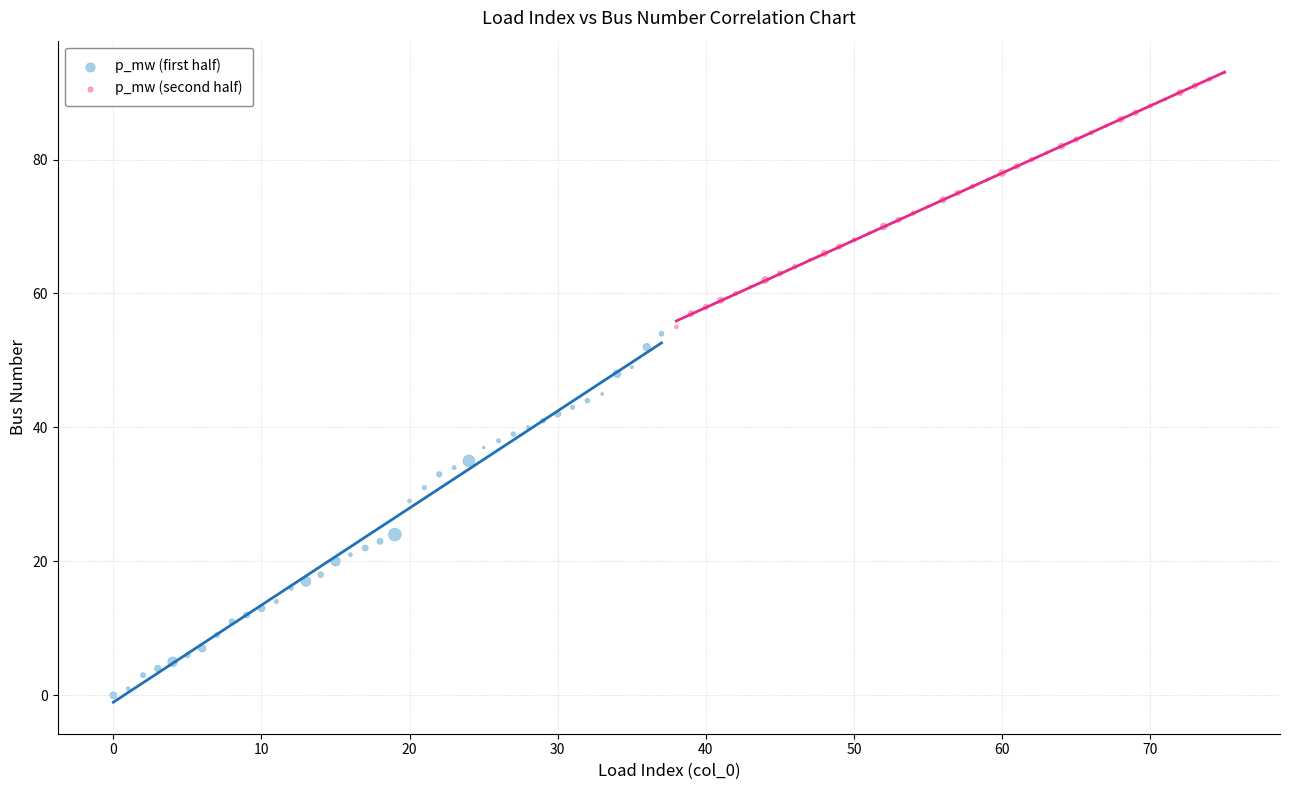

Which series reaches the maximum Y coordinate?

p_mw (second half)